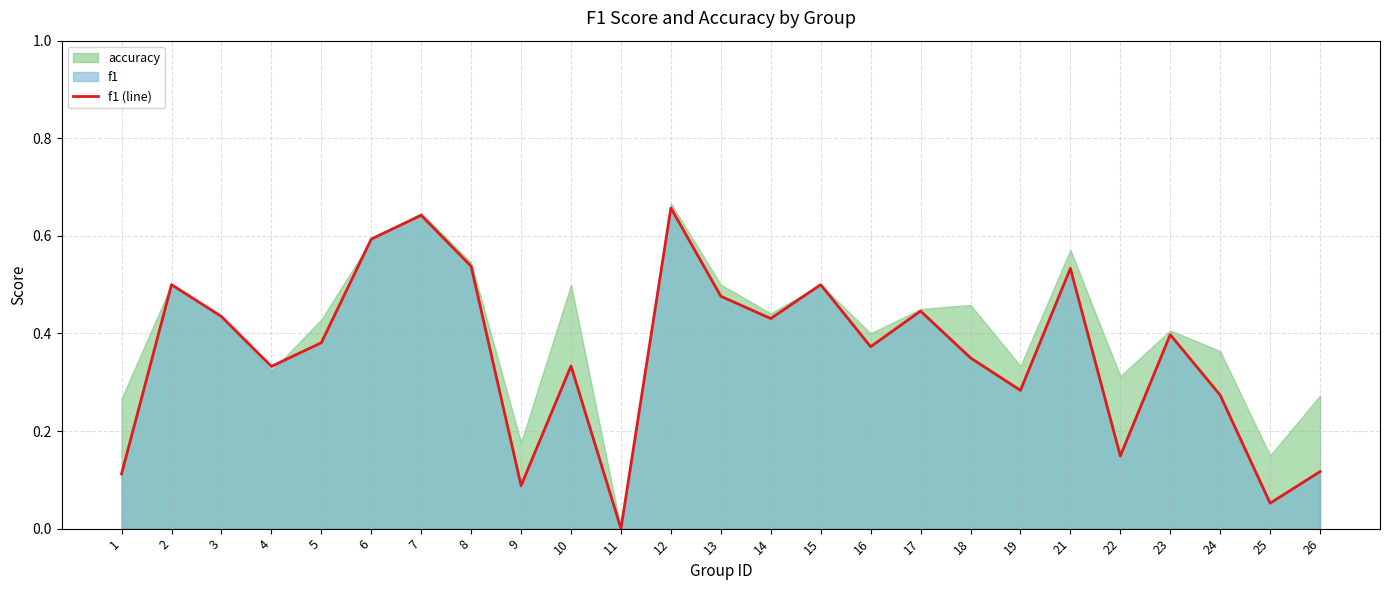

Where is the first local minimum?

4